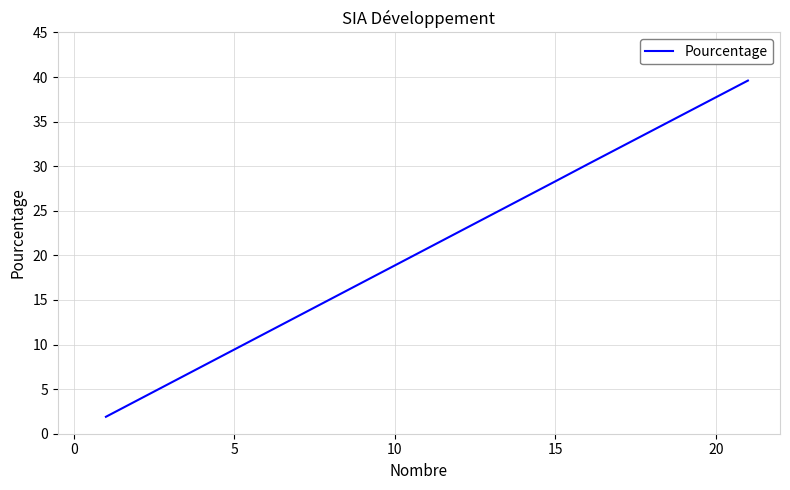

Is it true that the value at 15 is 45.8?

False